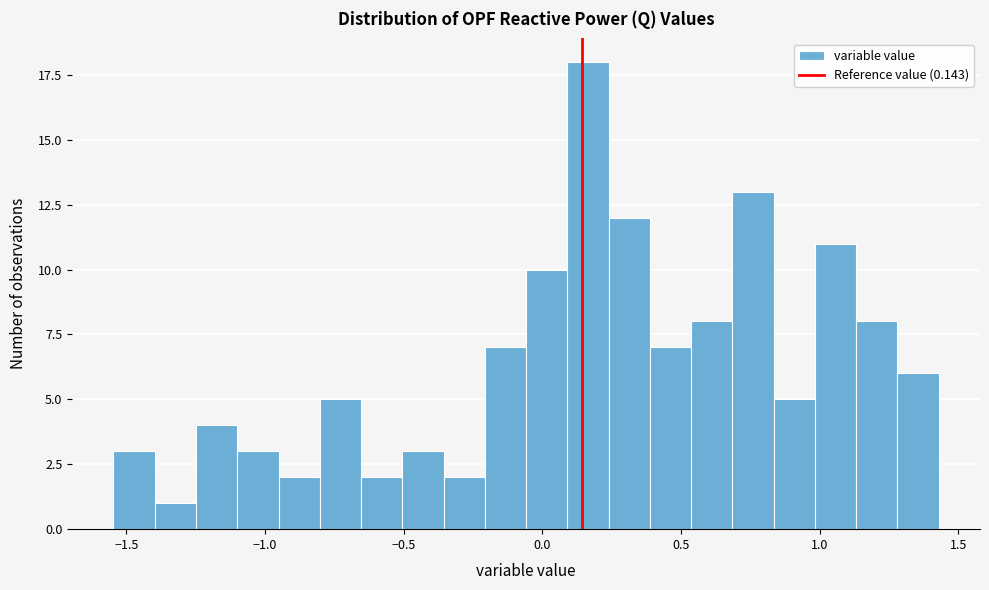

Around what value on the x-axis is the tallest bar? Give the approximate position of its centre, as read against the axis.

0.15